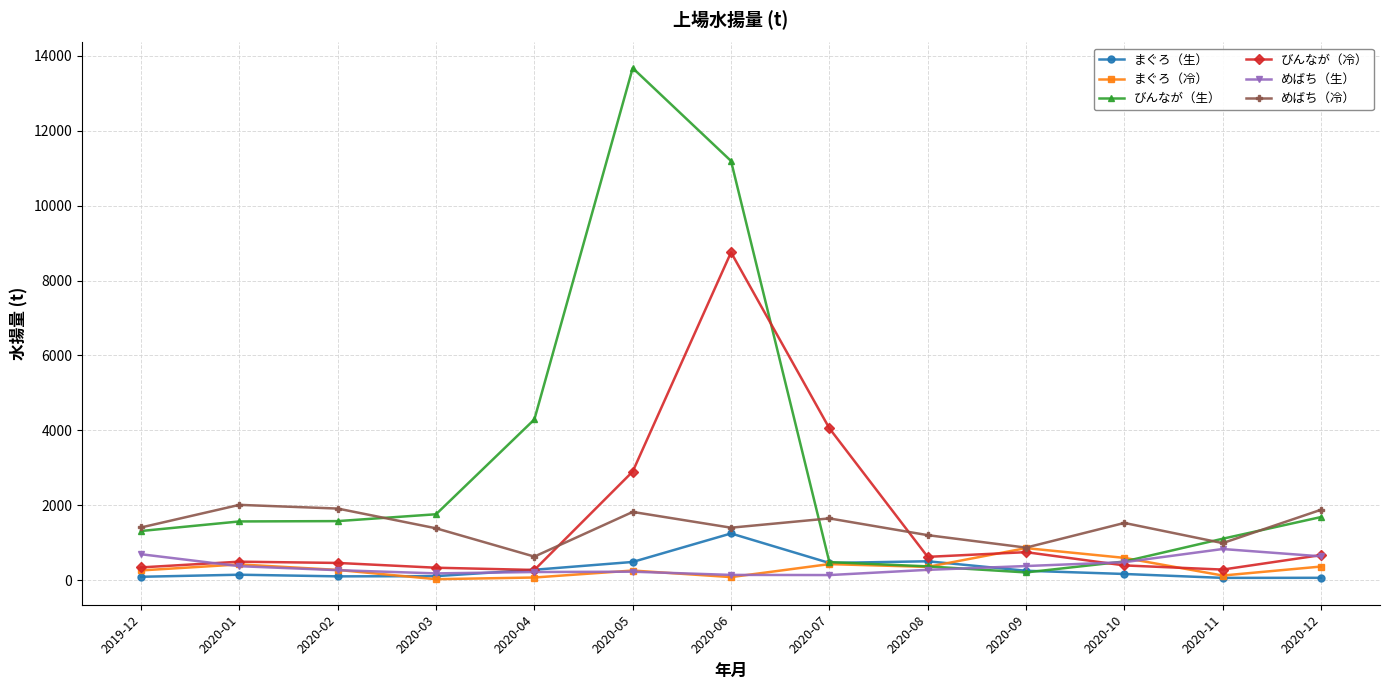

True or false: めばち（冷） and まぐろ（生） cross at least once.

False